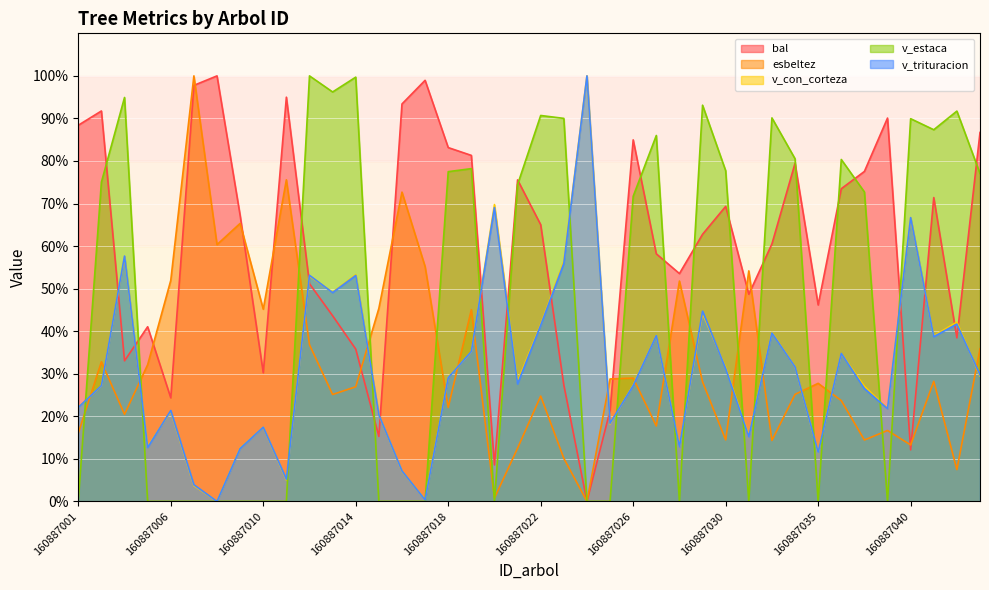

List the series in order of their peak value, lowest first.

esbeltez, bal, v_estaca, v_trituracion, v_con_corteza